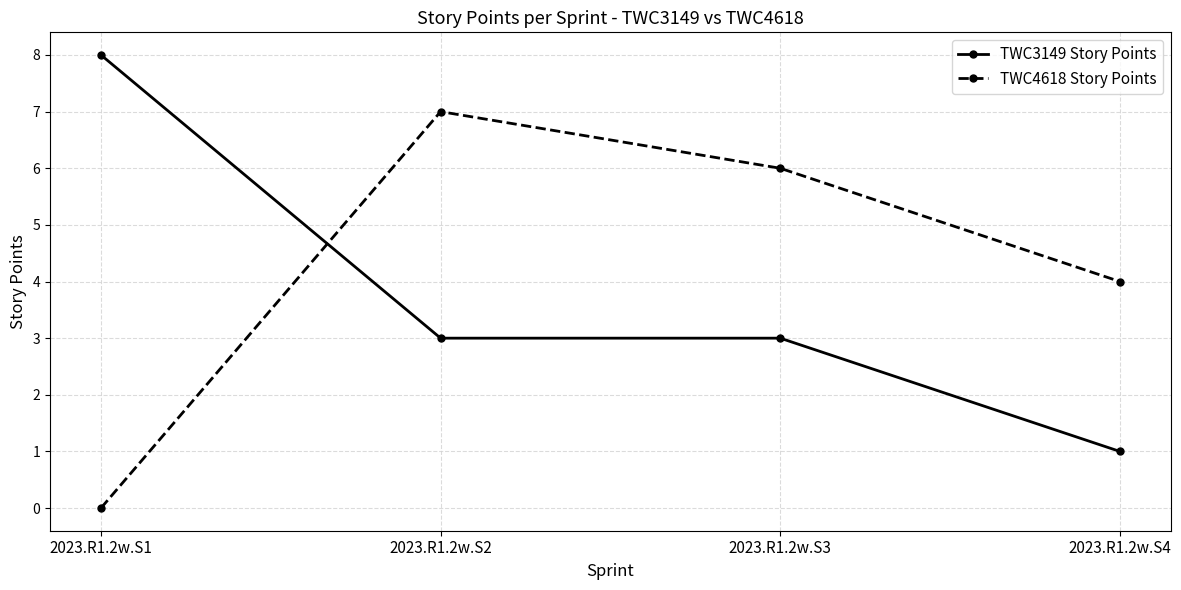

True or false: TWC3149 Story Points and TWC4618 Story Points cross at least once.

True